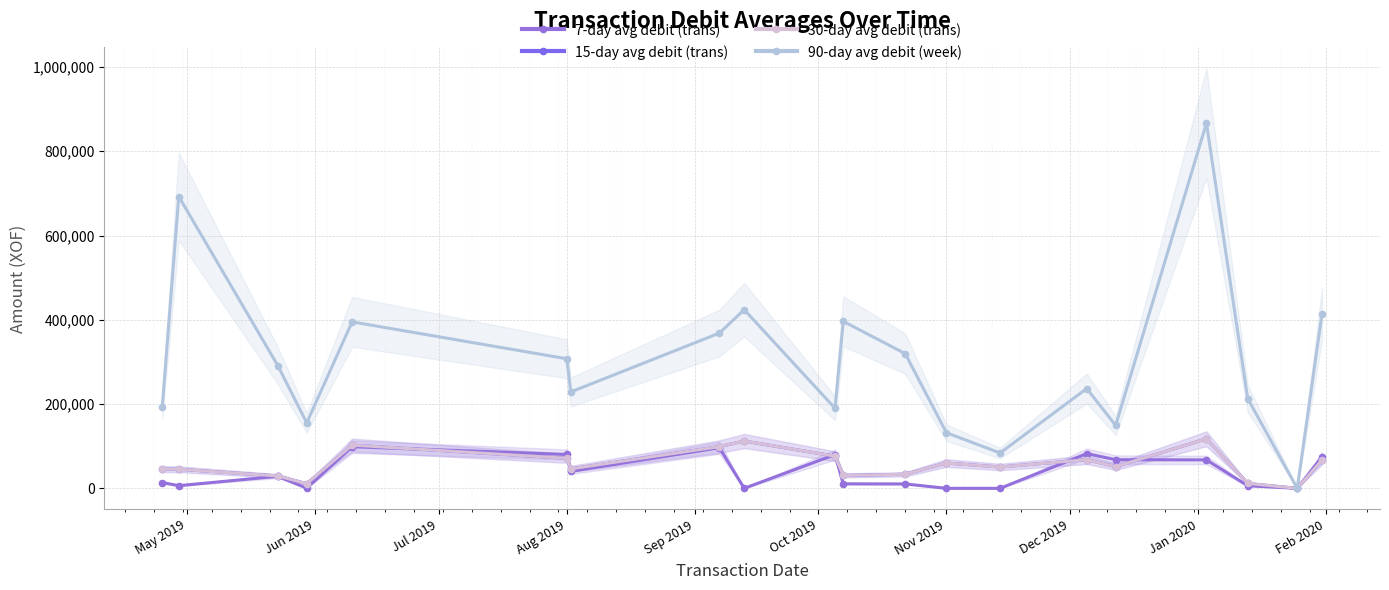

Reading left to right, extract all data points from this chart.

7-day avg debit (trans): 13750.0	6324.1	28636.4	361.5	98749.8	80420.0	40328.6	96363.6	0.0	80000.0	10684.0	10500.0	0.0	0.0	82400.0	68000.0	67525.4	6134.4	0.0	74868.2
15-day avg debit (trans): 45588.2	45296.5	29438.0	11042.4	102539.9	71346.2	46282.6	99025.0	112222.2	76345.0	30707.7	33359.7	60000.0	50625.0	68000.0	51500.0	117577.8	11609.5	0.0	67218.8
30-day avg debit (trans): 45588.2	45296.5	29438.0	11042.4	102539.9	71346.2	46282.6	99025.0	112222.2	76345.0	30707.7	33359.7	60000.0	50625.0	68000.0	51500.0	117577.8	11609.5	0.0	67218.8
90-day avg debit (week): 193750.0	692572.0	291239.0	155462.4	395026.2	307564.2	228825.2	368500.0	423999.3	190063.3	396282.6	319771.5	131996.5	83888.9	236900.0	149291.0	866524.4	212969.5	0.0	413728.4